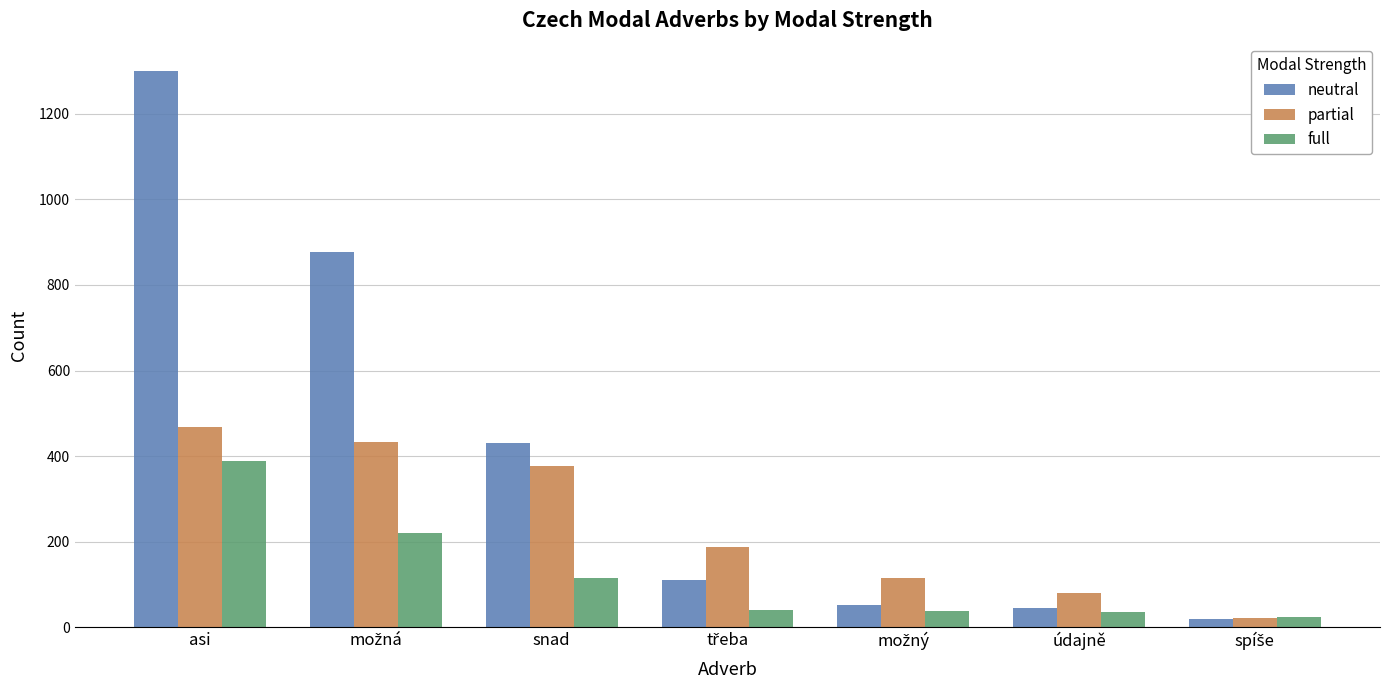

The partial series shows 814 at asi. True or false?

False